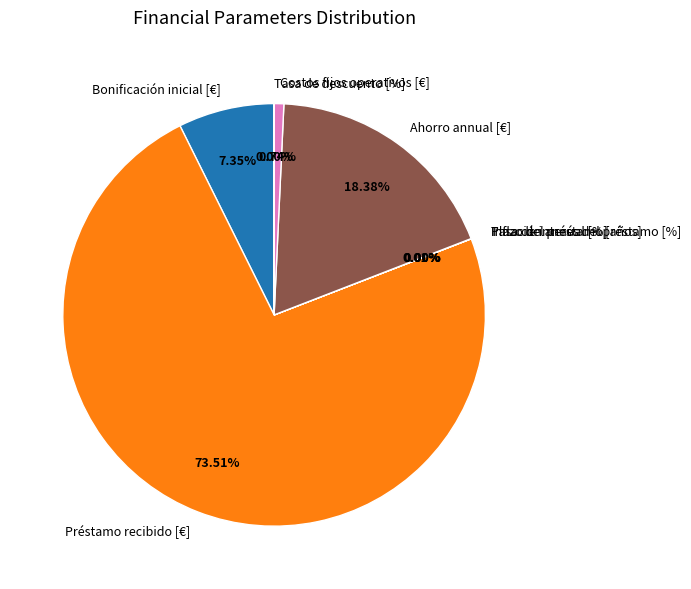

To the nearest percent, what is the difference between the largest and smallest slice percentages?

74%